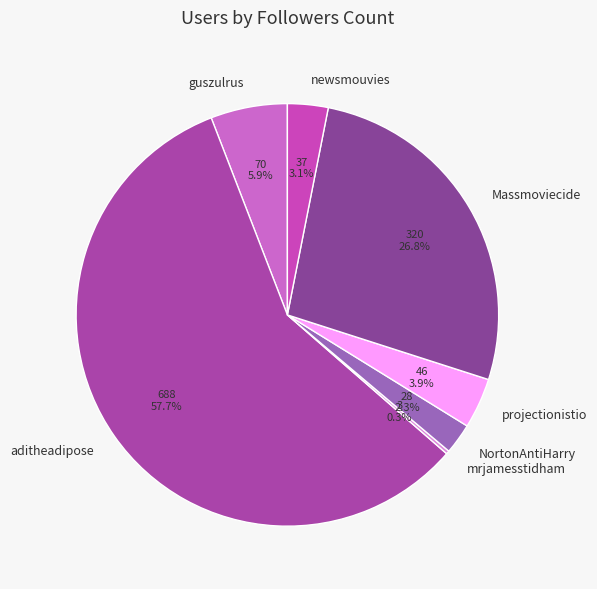

Does NortonAntiHarry represent more than half of the total?

No